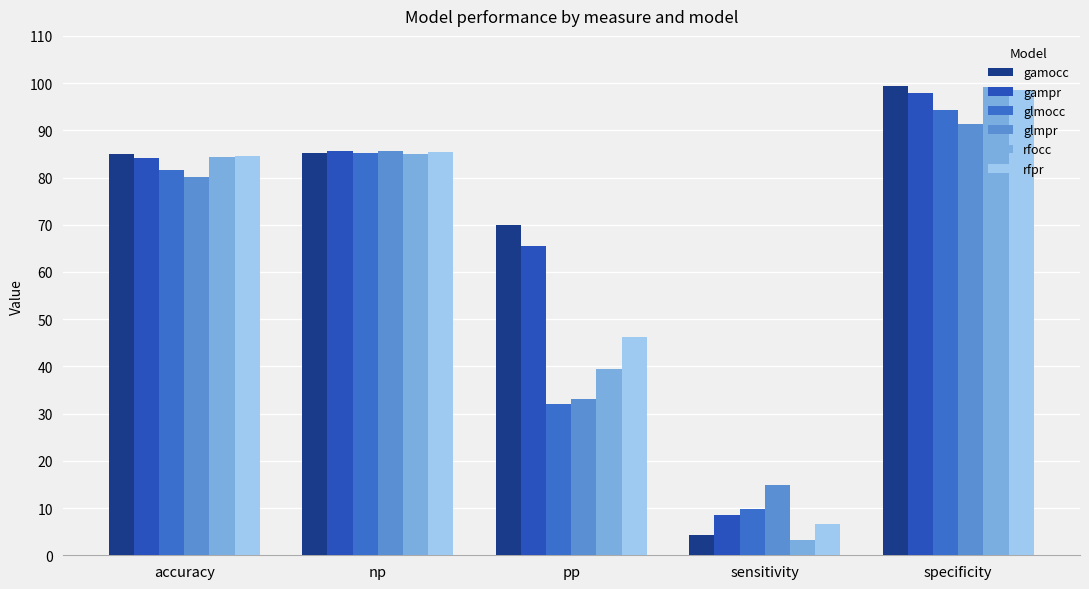

Reading right to left, what are all the values shown in this chart?

gamocc: specificity=99.5	sensitivity=4.4	pp=70.0	np=85.1	accuracy=84.9
gampr: specificity=97.8	sensitivity=8.6	pp=65.5	np=85.5	accuracy=84.2
glmocc: specificity=94.3	sensitivity=9.9	pp=32.0	np=85.2	accuracy=81.6
glmpr: specificity=91.3	sensitivity=14.8	pp=33.1	np=85.6	accuracy=80.1
rfocc: specificity=99.1	sensitivity=3.2	pp=39.5	np=84.9	accuracy=84.4
rfpr: specificity=98.6	sensitivity=6.5	pp=46.2	np=85.3	accuracy=84.6